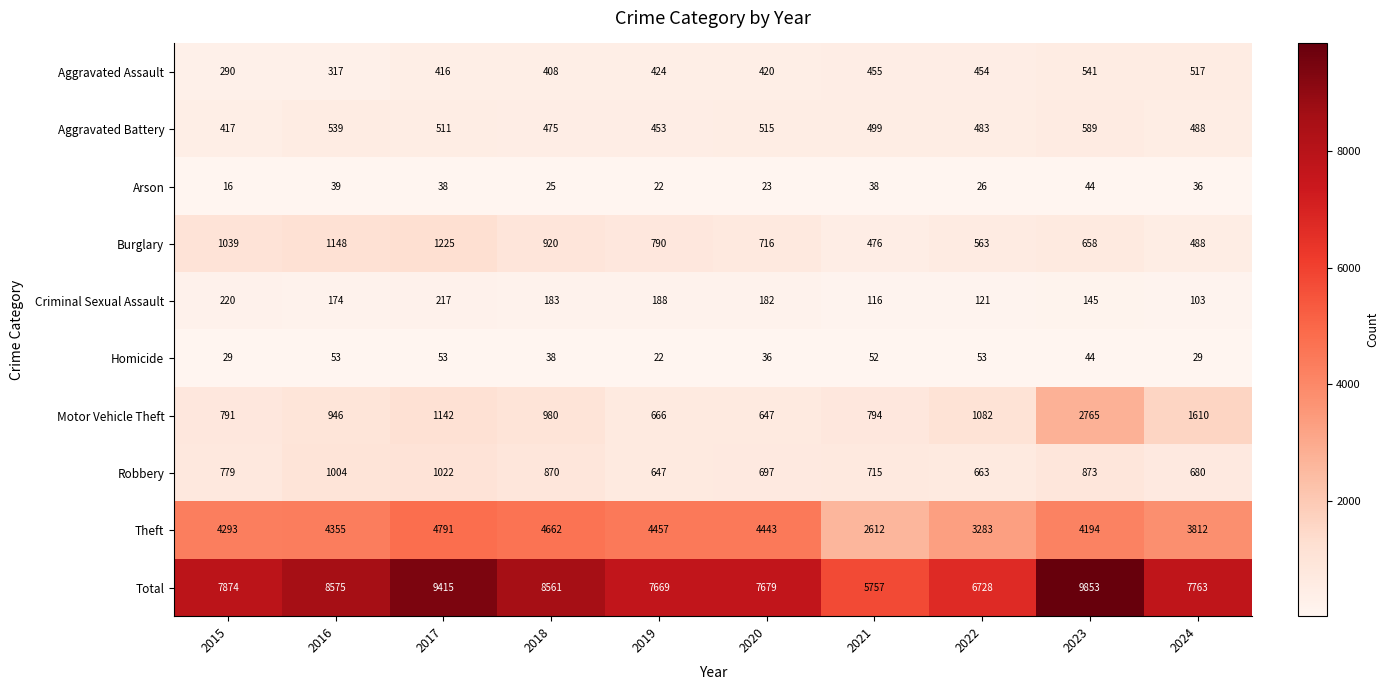

What is the spread (max minus min) of values at 2020?

7656